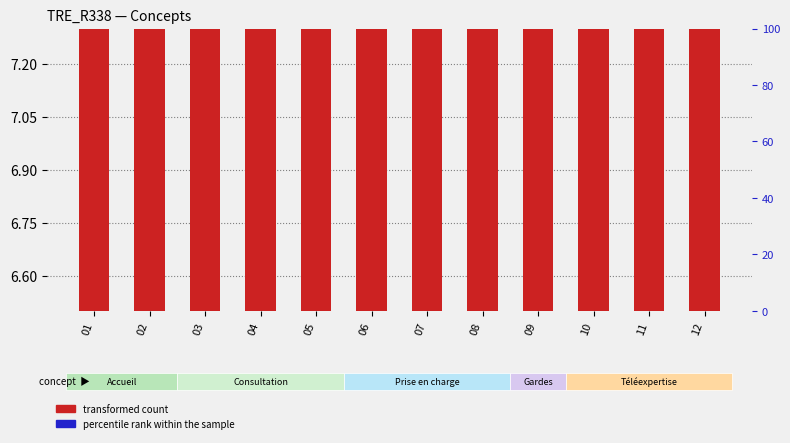

Are the bars horizontal?

No